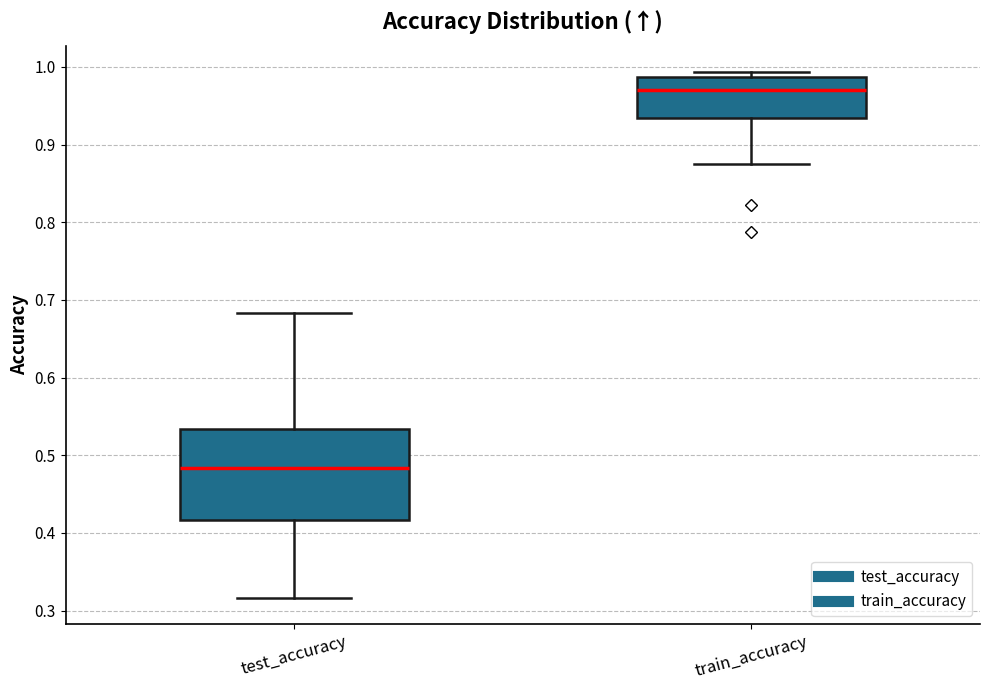

Which box's median line is the highest?

train_accuracy